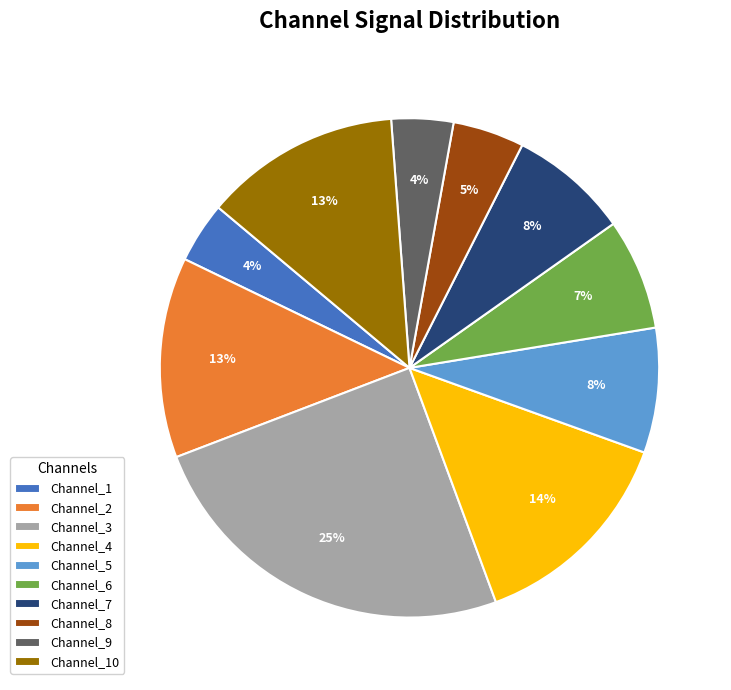

What percentage is the Channel_2 slice, to the nearest percent?

13%